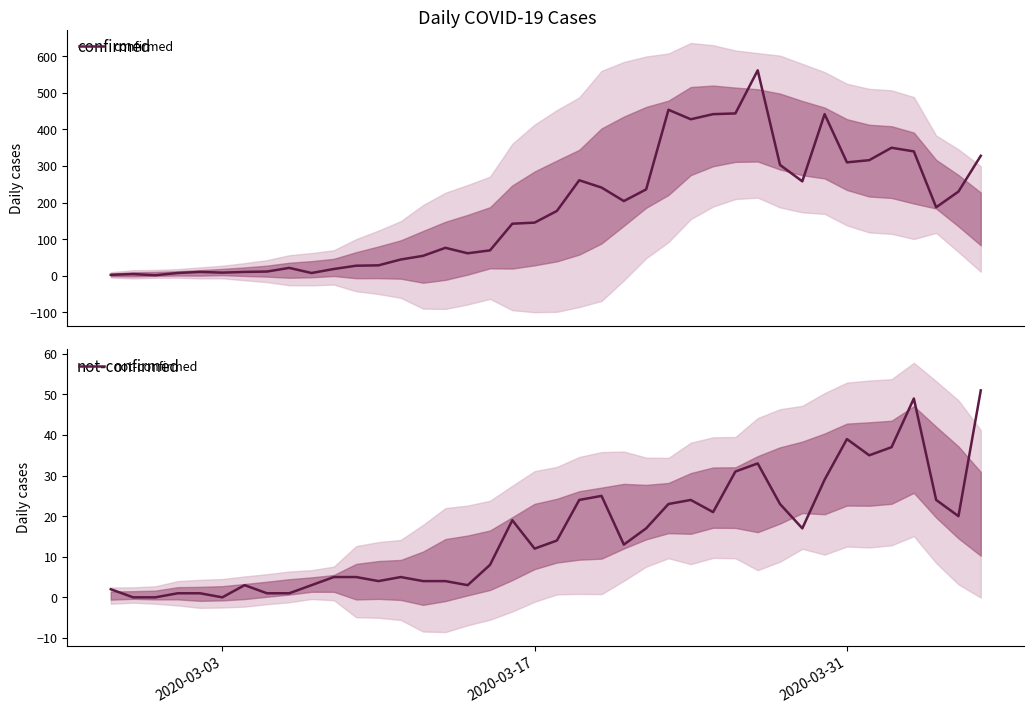

True or false: confirmed and not-confirmed cross at least once.

False